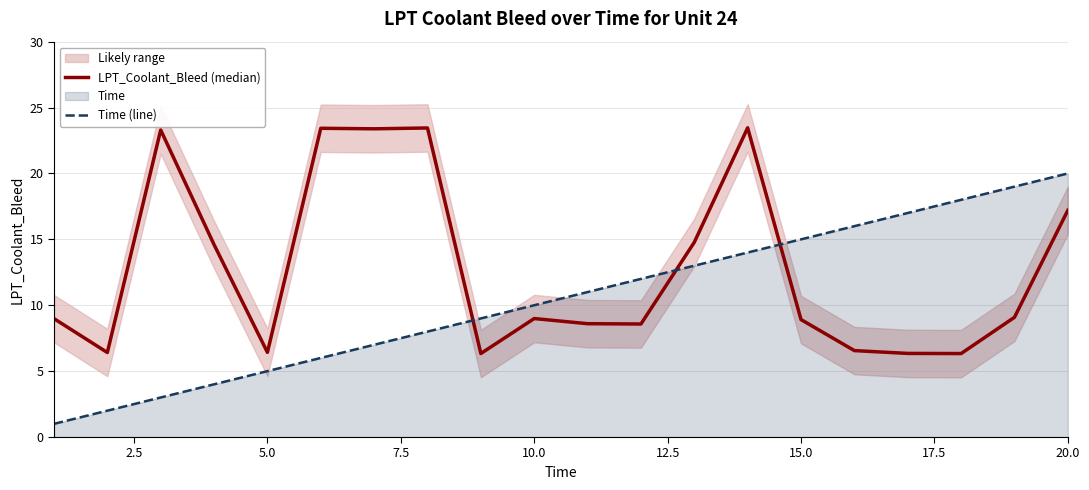

List the series in order of their peak value, lowest first.

Time (line), LPT_Coolant_Bleed (median)